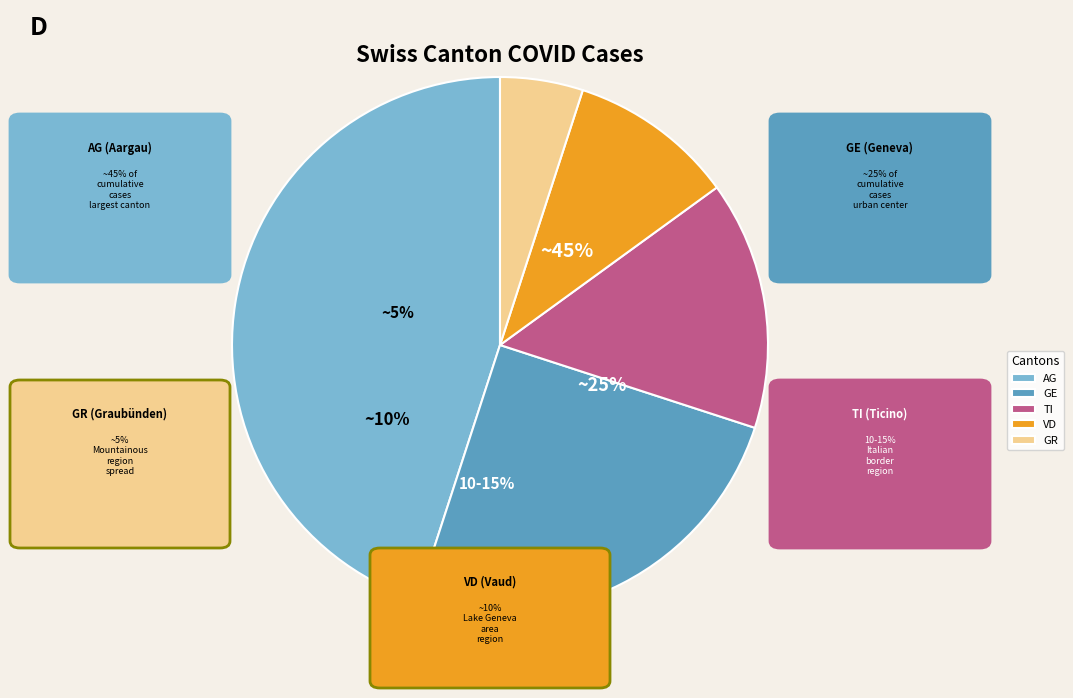

The GE slice represents 12% of the pie. True or false?

False